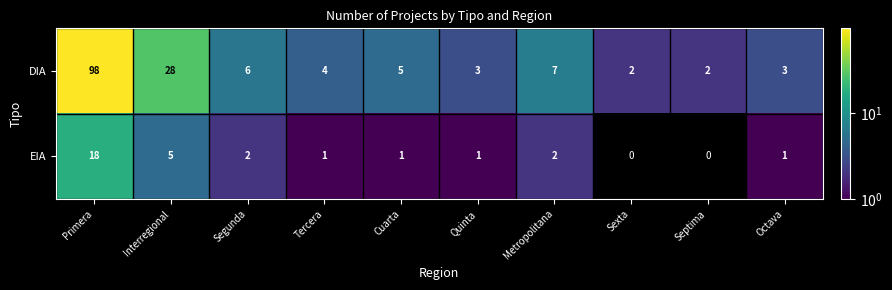

Where is DIA nearest to the value 50?

Interregional